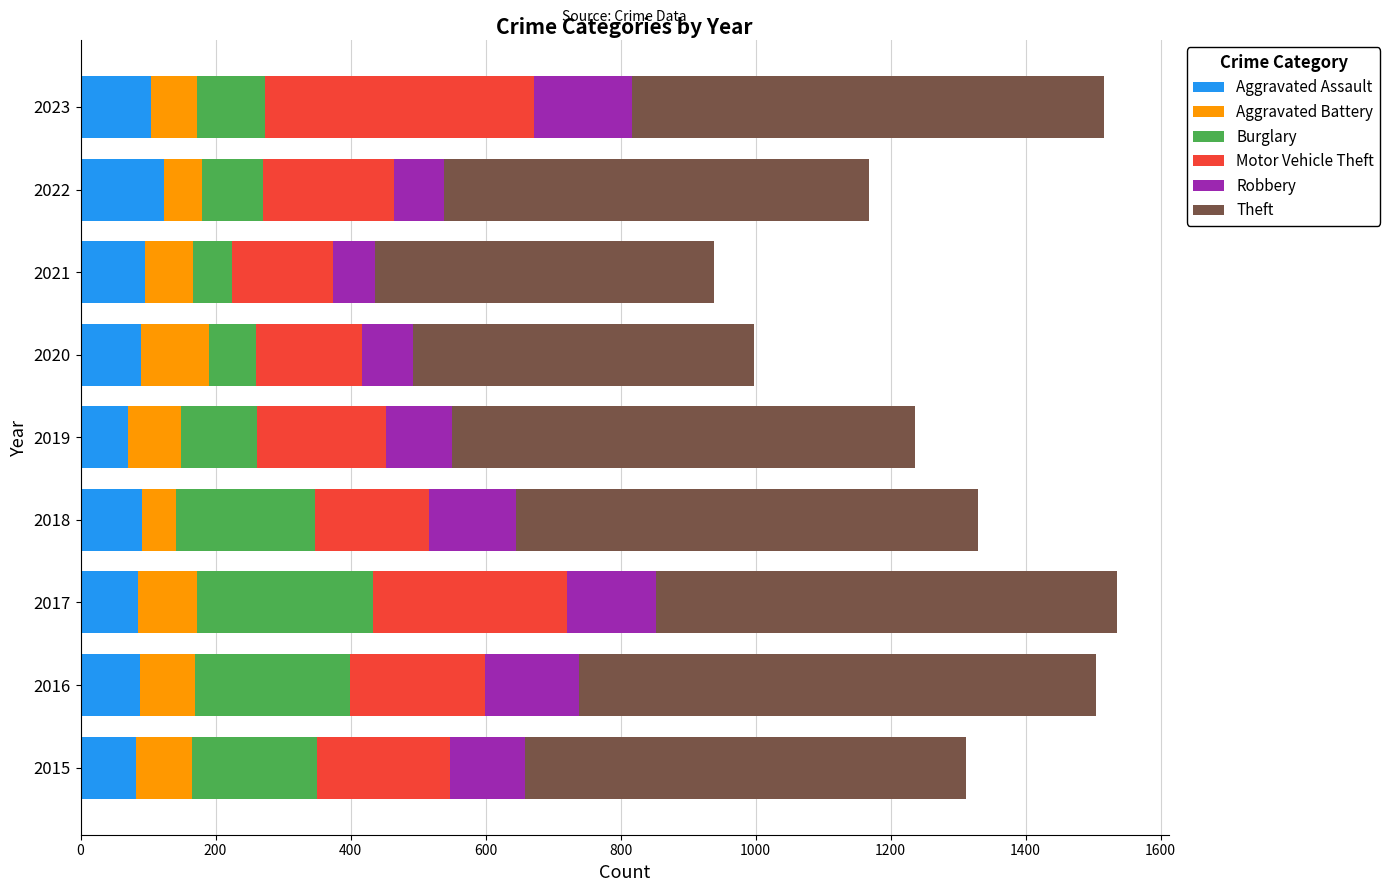

What is the lowest value of the Aggravated Assault series?

70